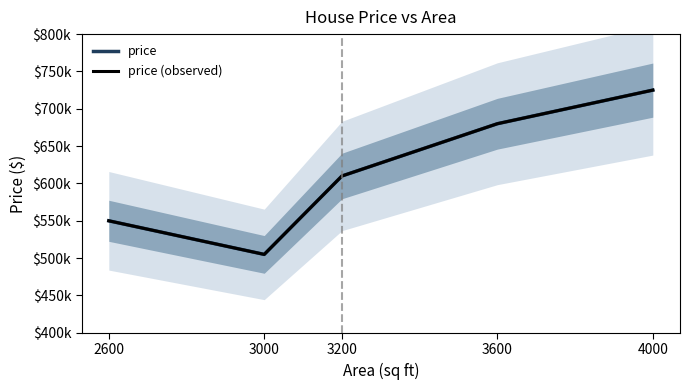

What is the sum of the price values at 2600 and 3600?

1230000